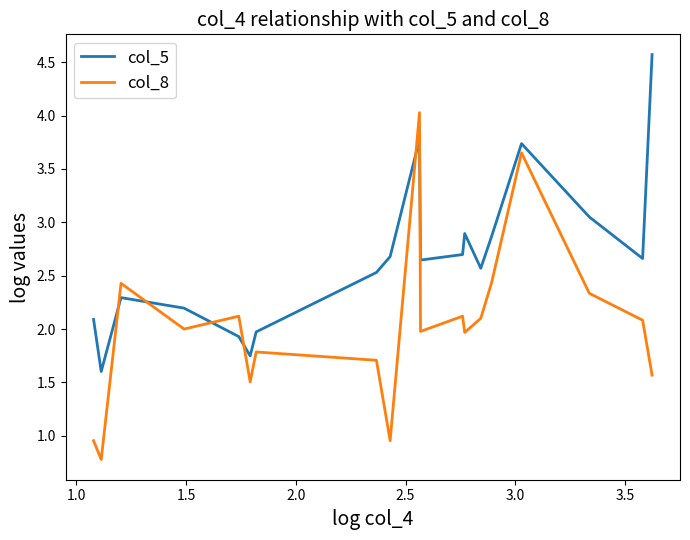

True or false: col_5 and col_8 intersect in this chart.

True